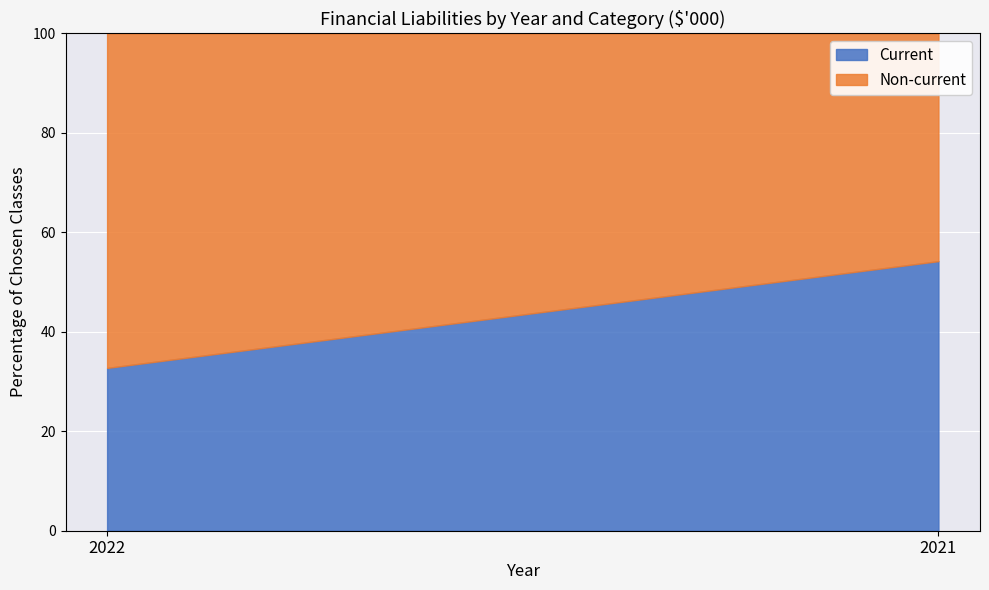

How many lines are shown in the chart?

2